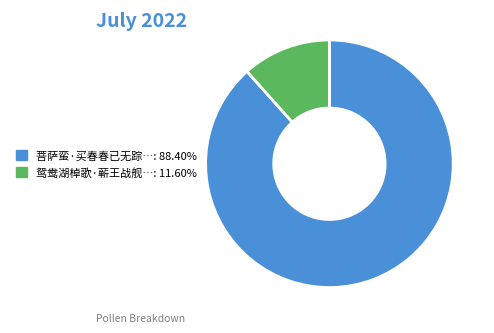

Does any single category account for the majority?

Yes